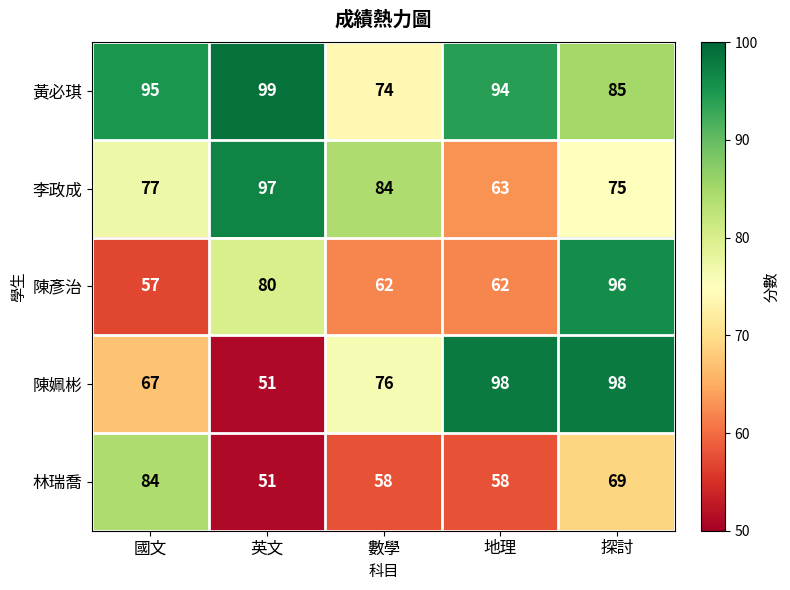

Is it true that 陳姵彬 equals 133 at 數學?

False